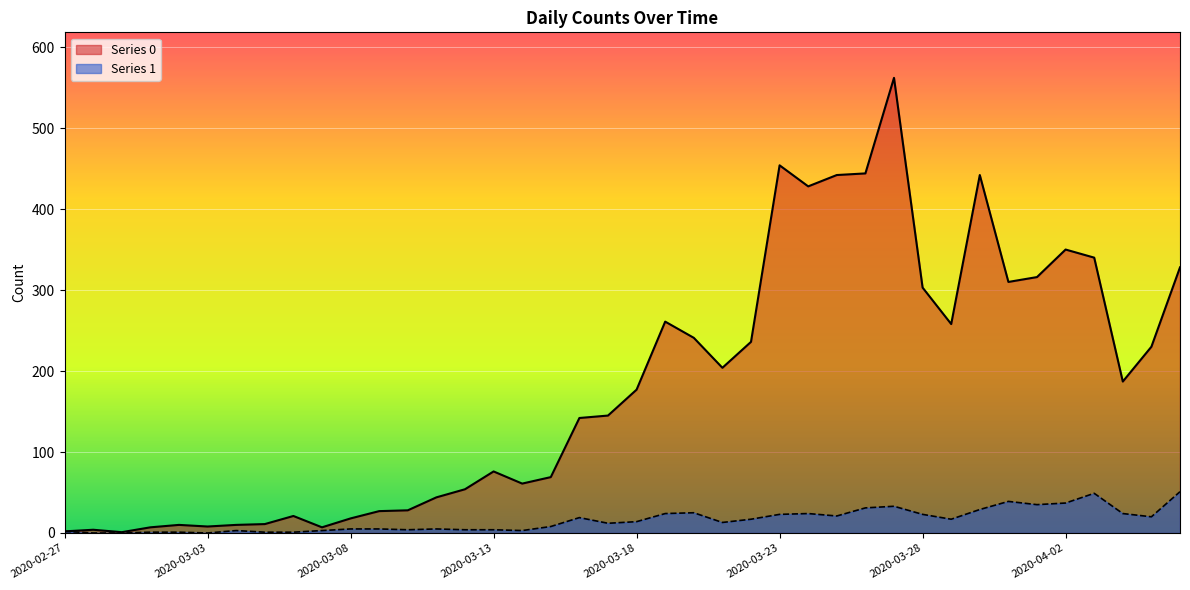

At which label does Series 0 first exceed 177?

2020-03-19